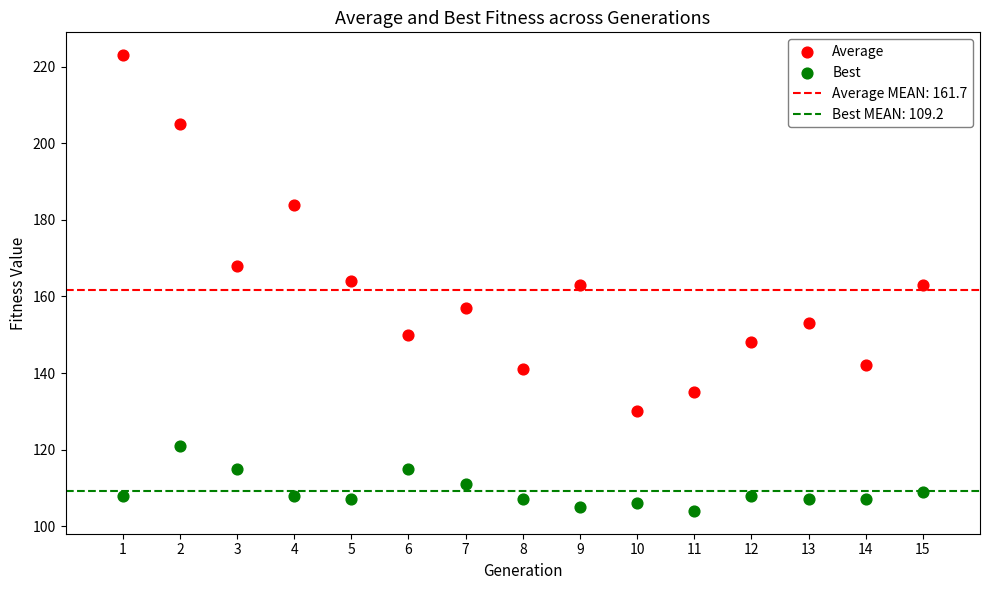

Across all data points, what is the range of Y values (max minus min)?

119